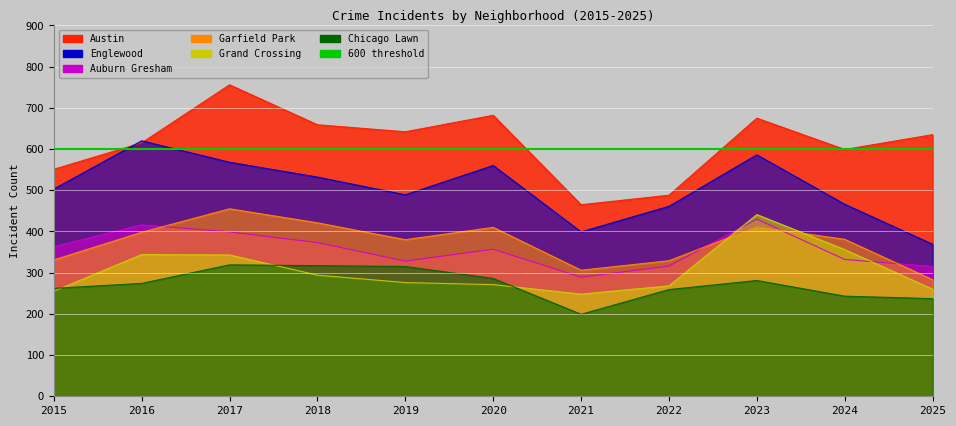

Which series ends up on top after the final intersection of Auburn Gresham and Grand Crossing?

Auburn Gresham